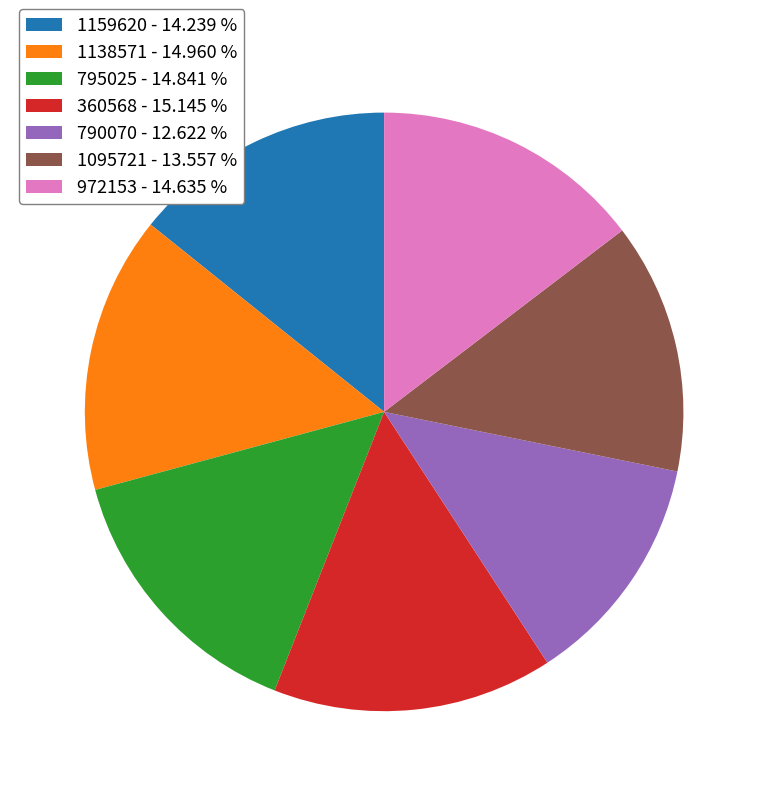

Which has a higher value, 795025 - 14.841 % or 1095721 - 13.557 %?

795025 - 14.841 %